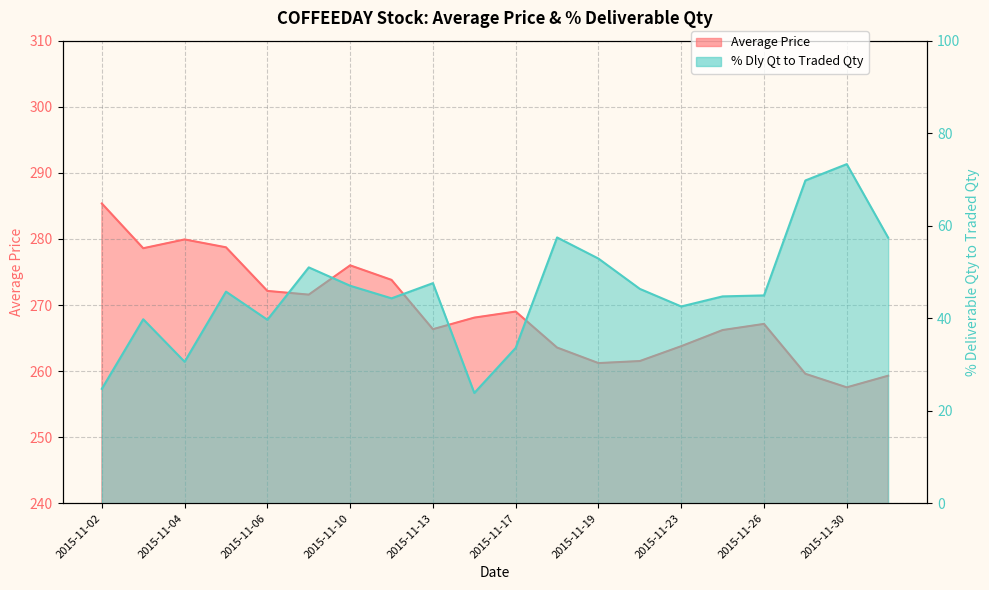

Which category has the highest value across all series?

2015-11-02